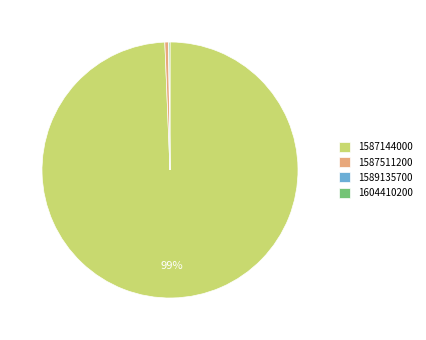

What is the largest slice in the pie chart?

1587144000